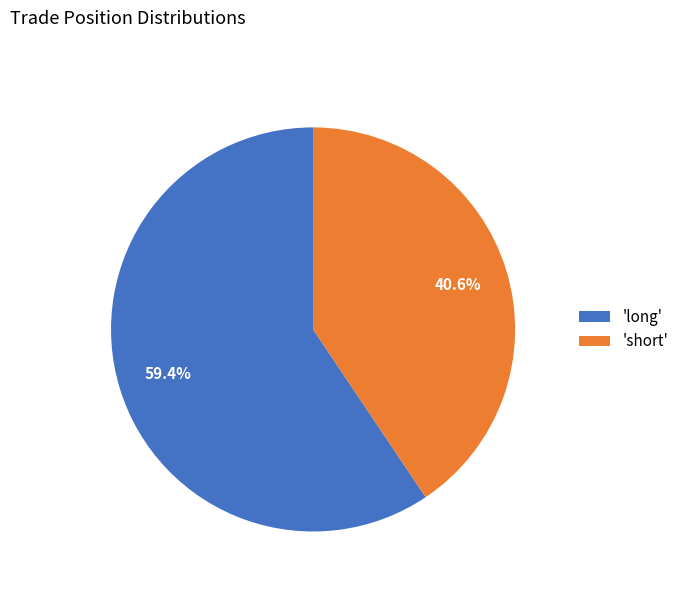

Is there a majority slice in this chart?

Yes